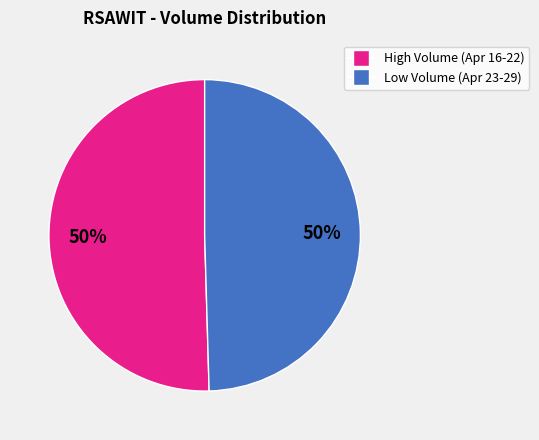

To the nearest percent, what is the average slice percentage?

50%